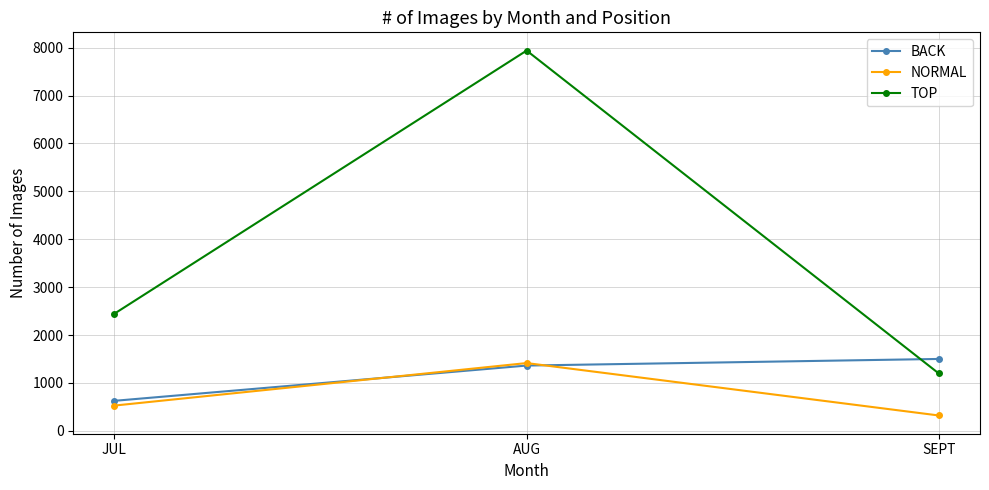

Count the number of data series in this chart.

3